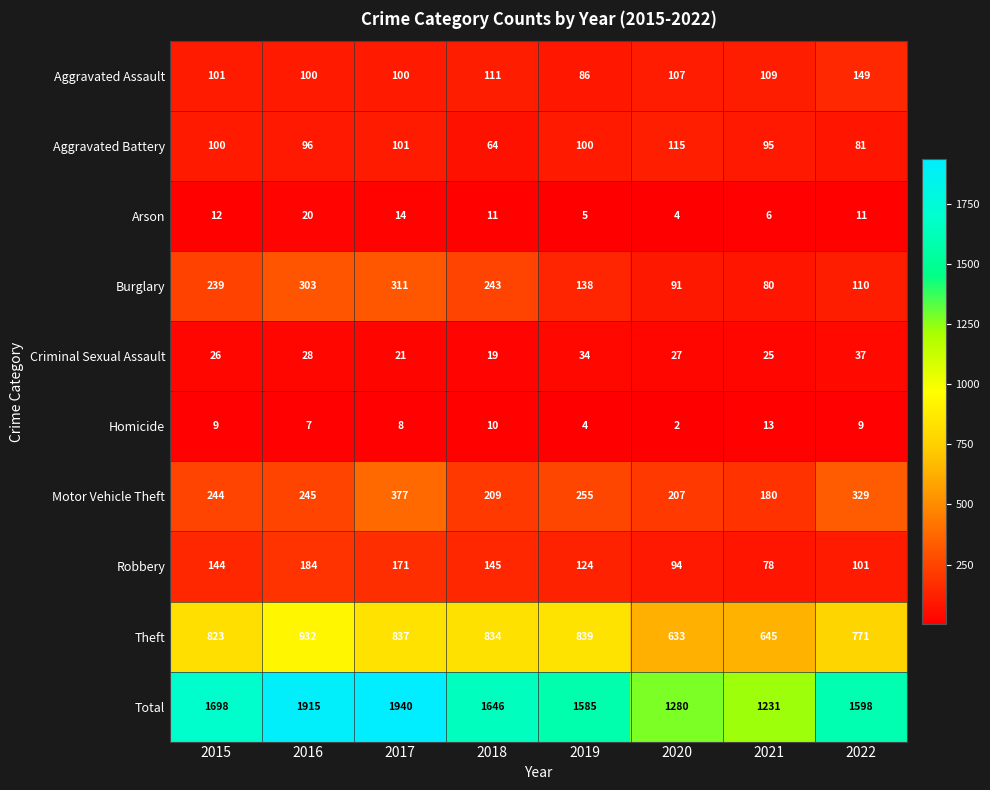

Count the number of data series in this chart.

10